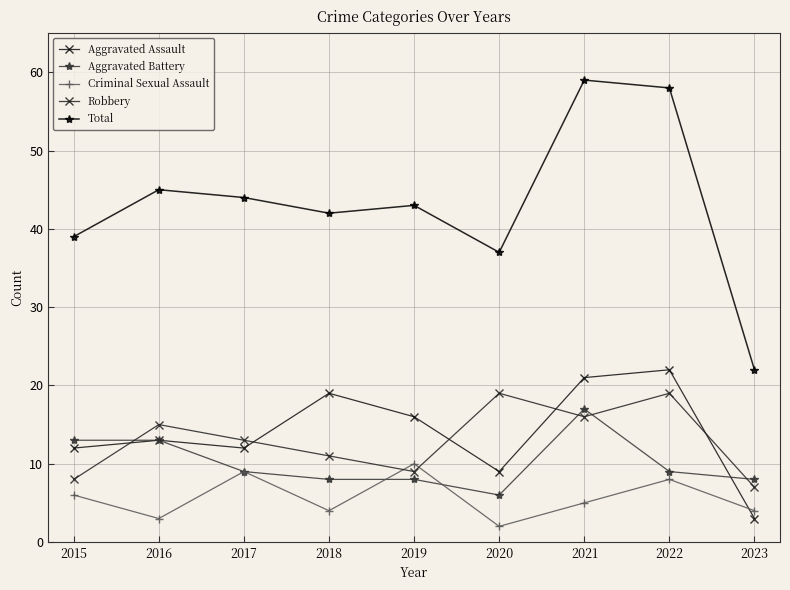

What is the sum of the Robbery values at 2022 and 2021?

35